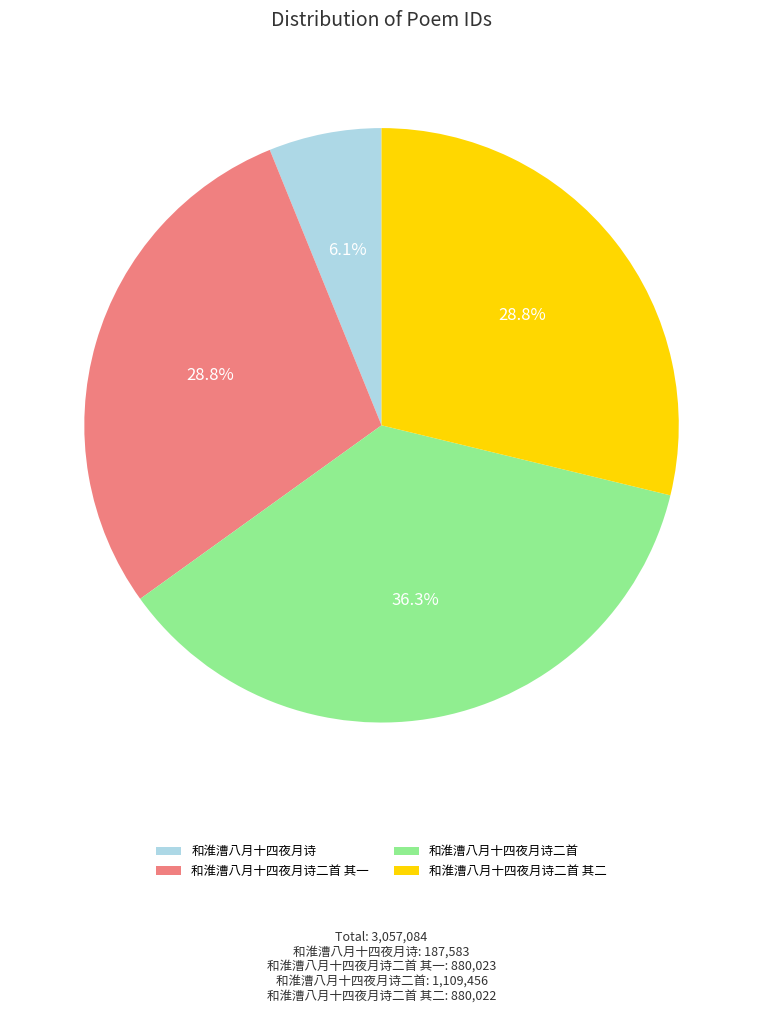

How many segments does this pie chart have?

4